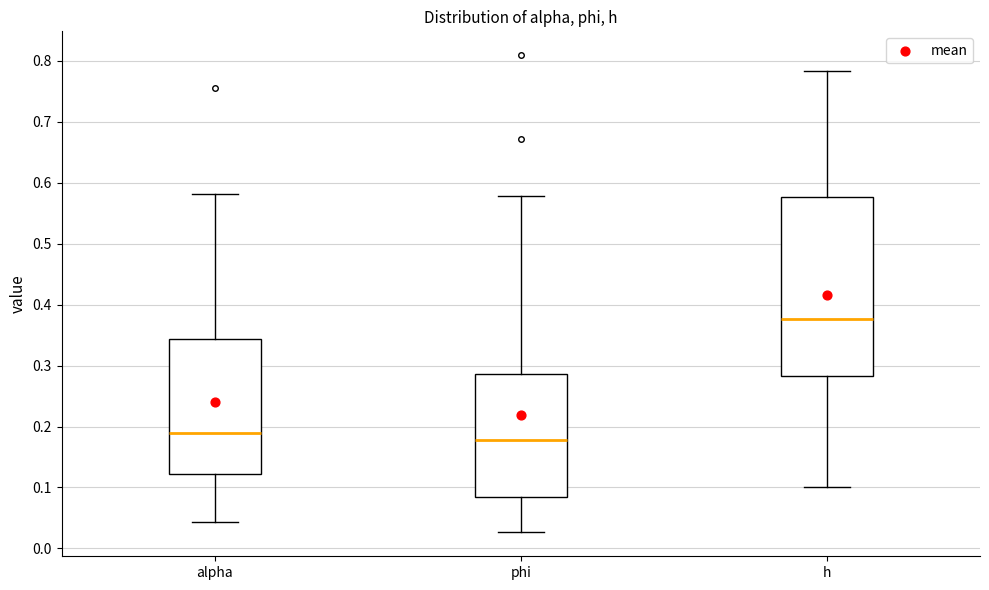

Reading left to right, transcribe this box plot: for each box, give where its median line is, the range the box spans, and where its two whiskers end, as read against the y-axis. The values are not printed on the chart, so give them approximately, as read against the axis.

alpha: median 0.19, box 0.12 to 0.34, whiskers 0.04 to 0.58
phi: median 0.18, box 0.08 to 0.29, whiskers 0.03 to 0.58
h: median 0.38, box 0.28 to 0.58, whiskers 0.10 to 0.78